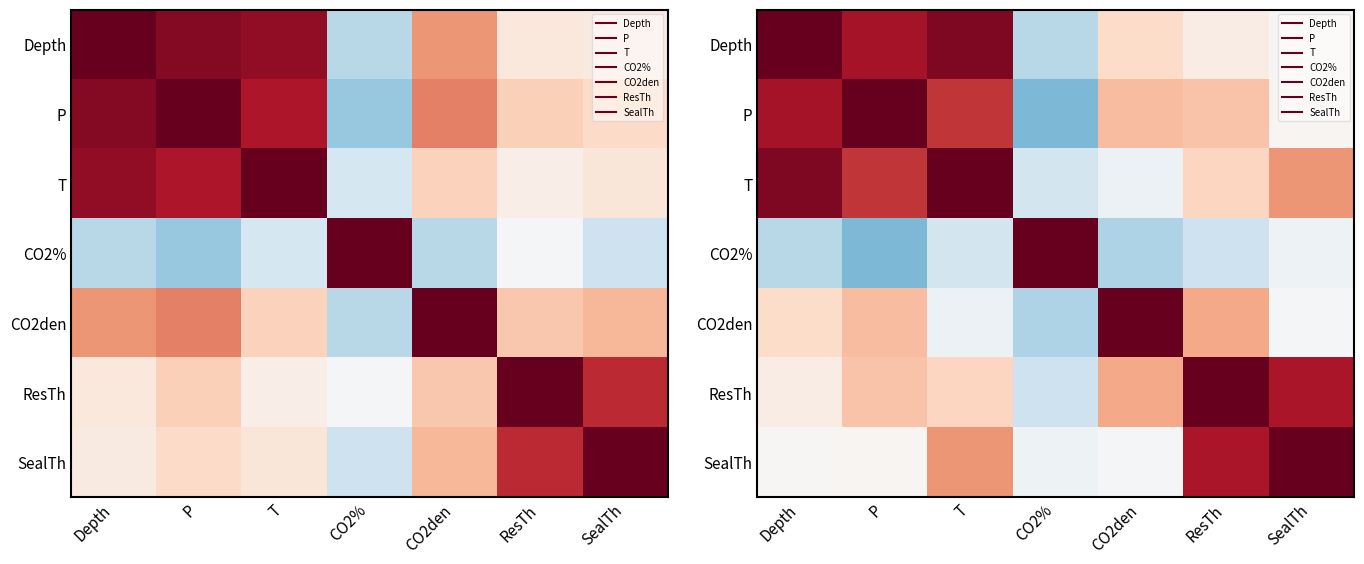

True or false: SealTh has a value of -0.0 at CO2den.

True